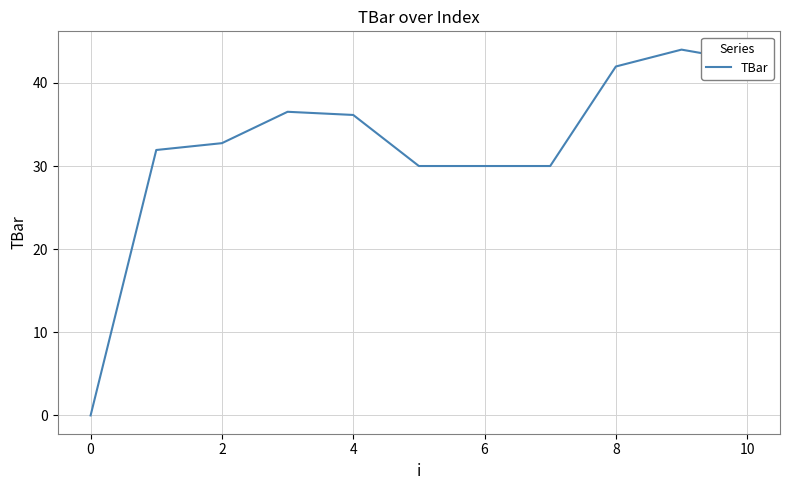

What is the difference between the maximum and minimum values?

44.0